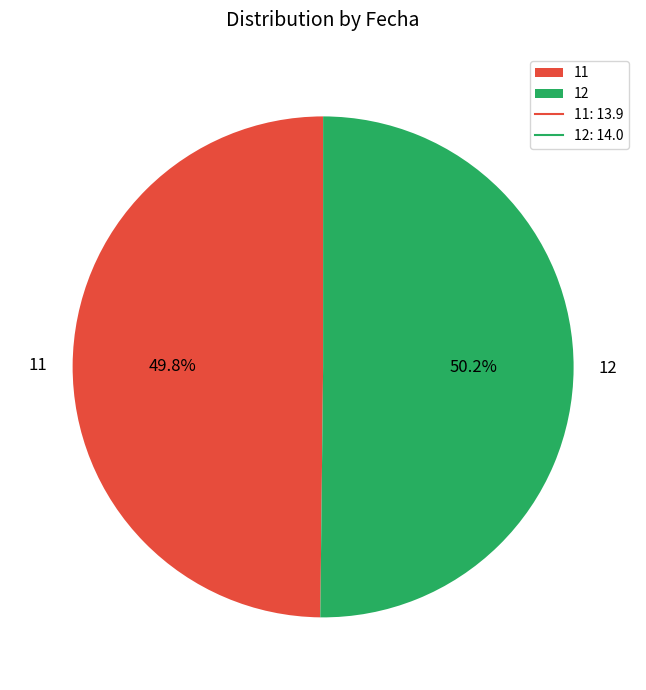

Approximately how many times larger is the value at 11 compared to 12?

1.0